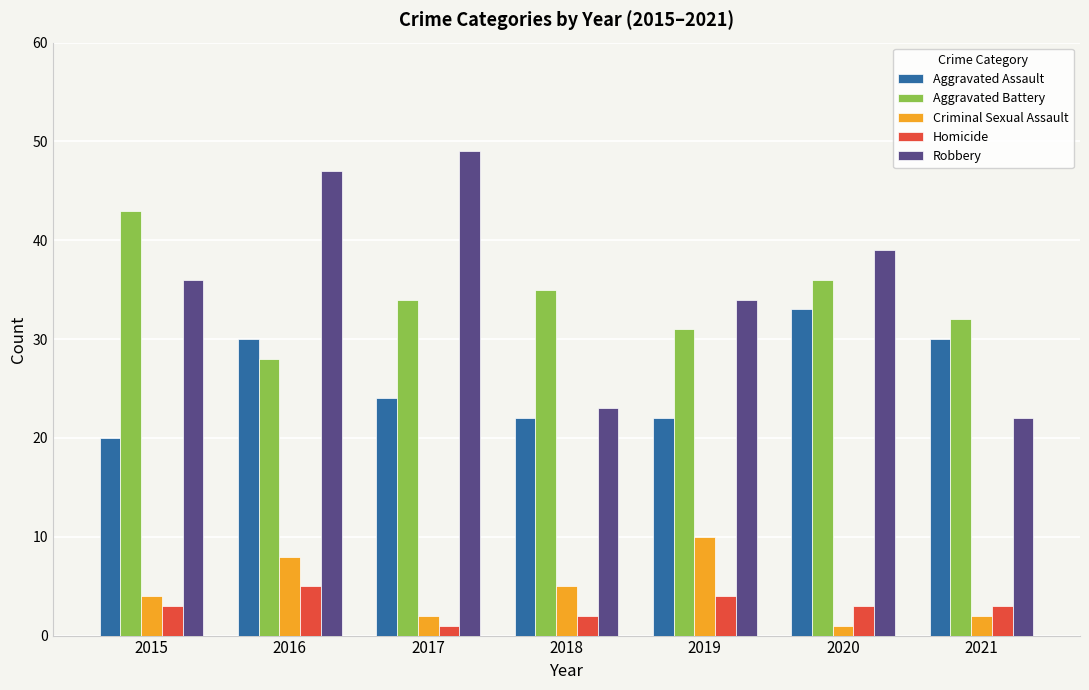

Count the number of data series in this chart.

5